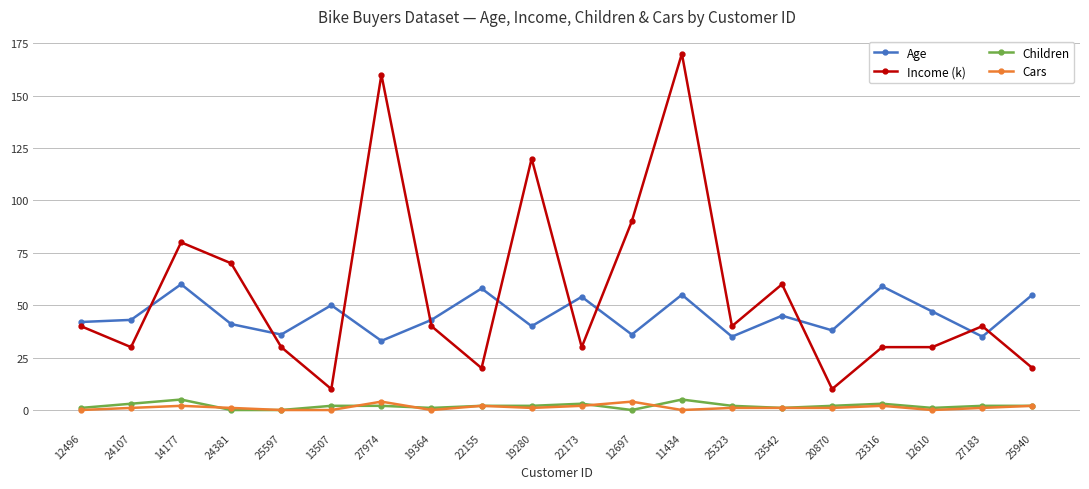

Read the Income (k) value at 12697.

90